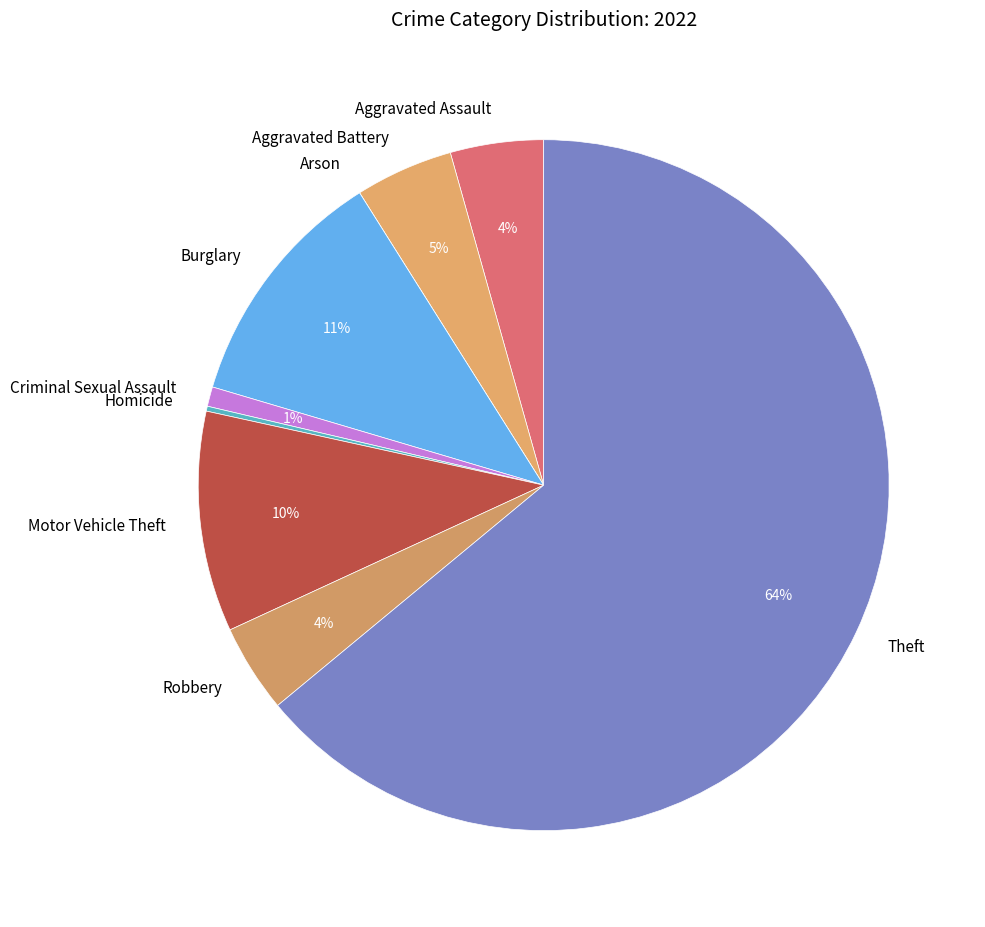

The Burglary slice represents 11% of the pie. True or false?

True